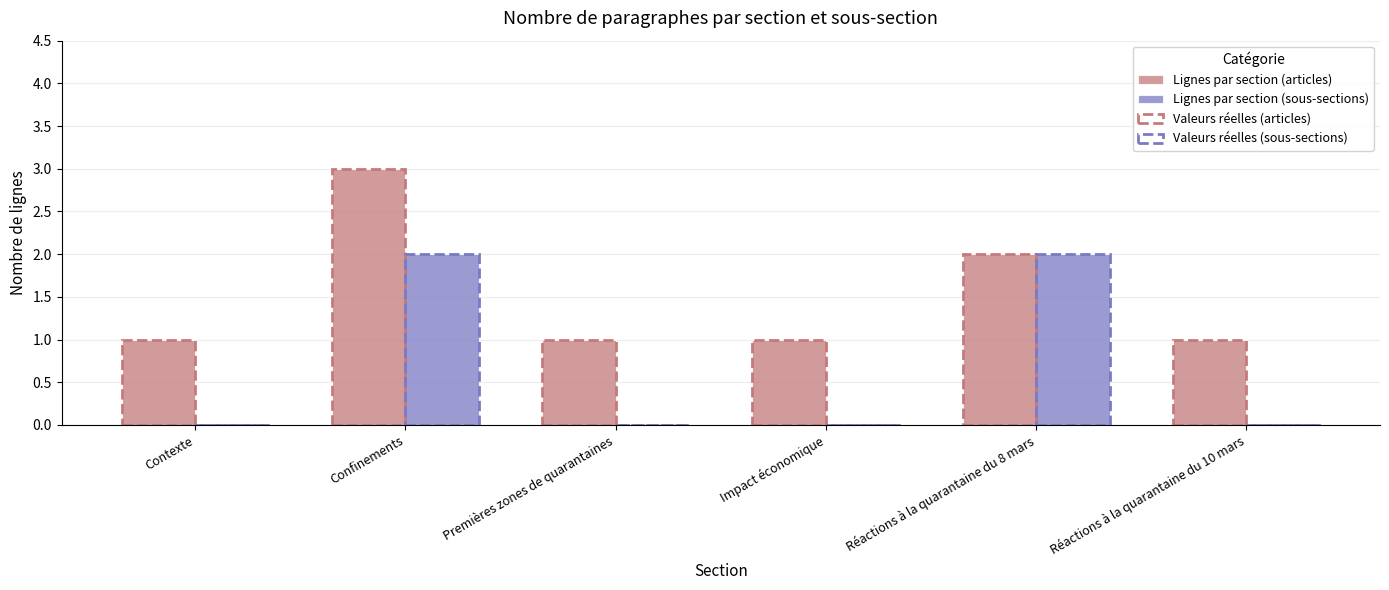

At Impact économique, list the series in order from smallest to largest.

Lignes par section (sous-sections), Valeurs réelles (sous-sections), Lignes par section (articles), Valeurs réelles (articles)